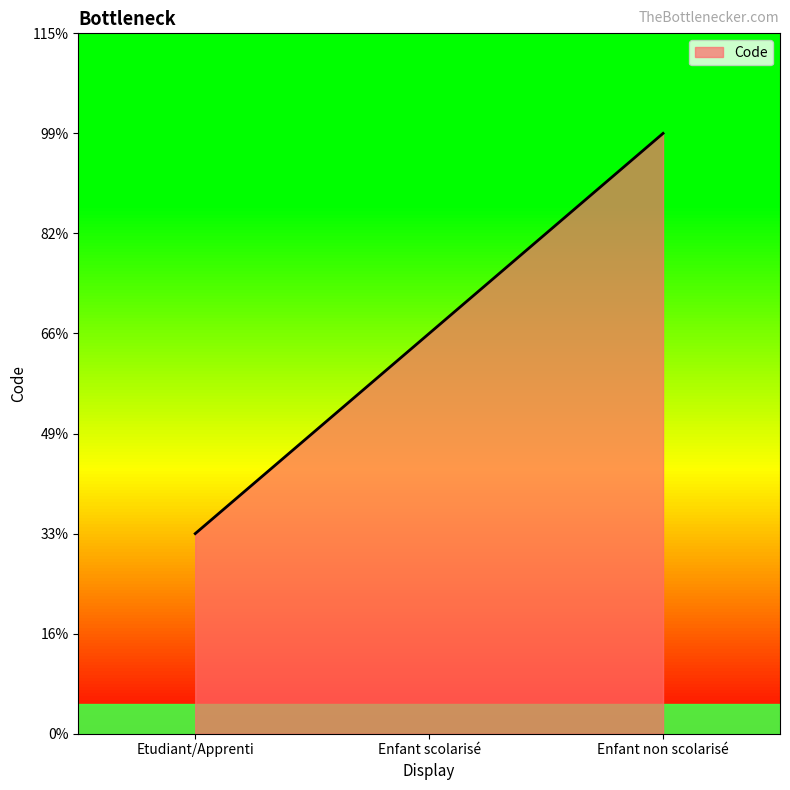

Does the chart have visible grid lines?

No